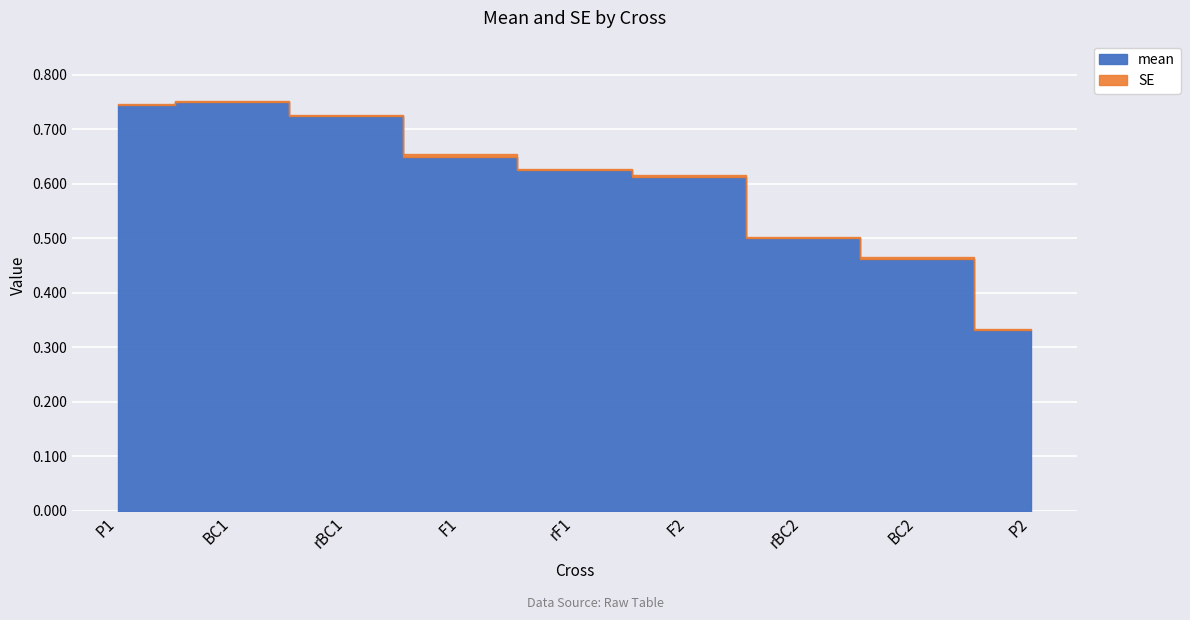

What is the minimum value for mean?

0.3